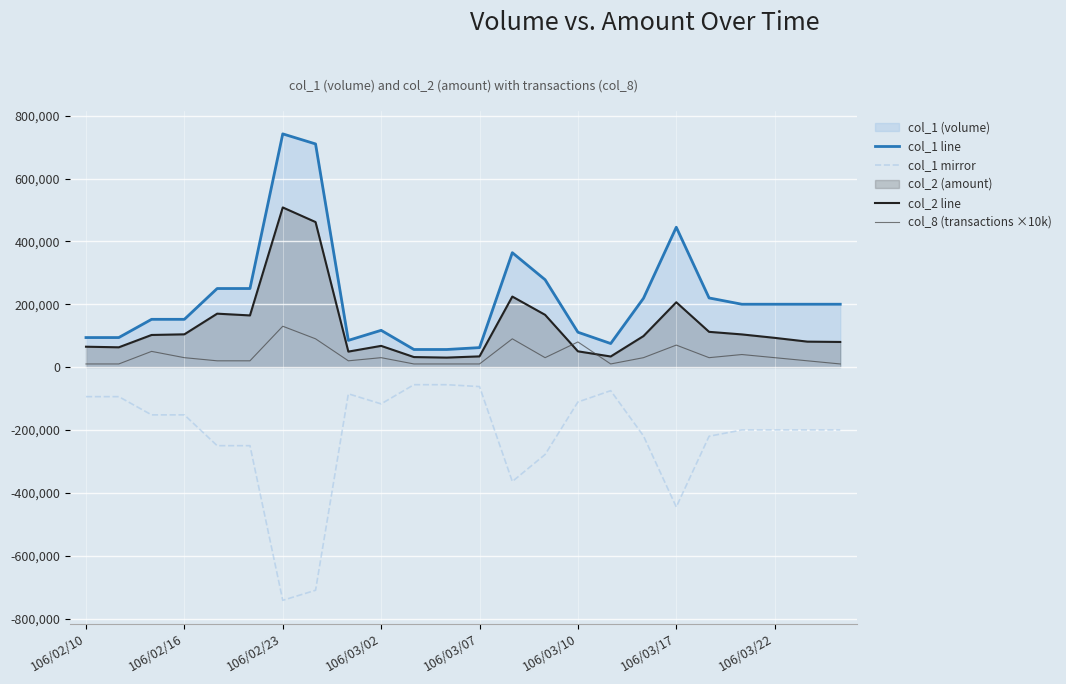

True or false: col_8 (transactions ×10k) has more than 2 points higher than both neighbors.

True